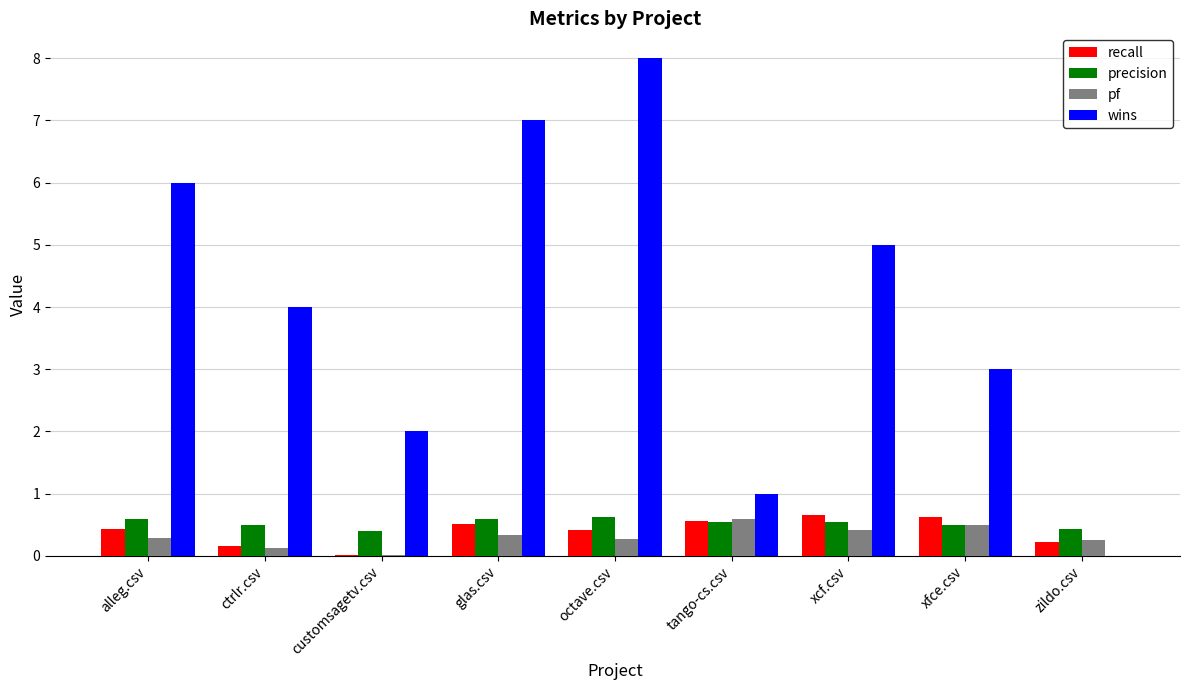

The pf series shows 0.0 at customsagetv.csv. True or false?

True